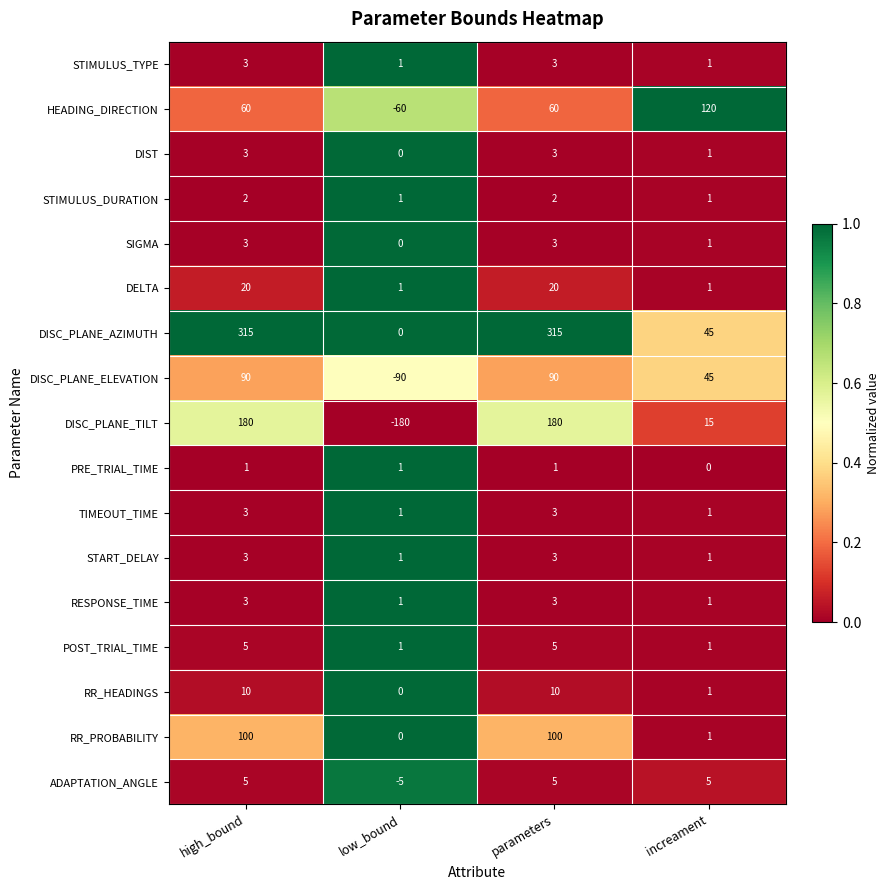

Which series has the largest total across all categories?

DISC_PLANE_AZIMUTH